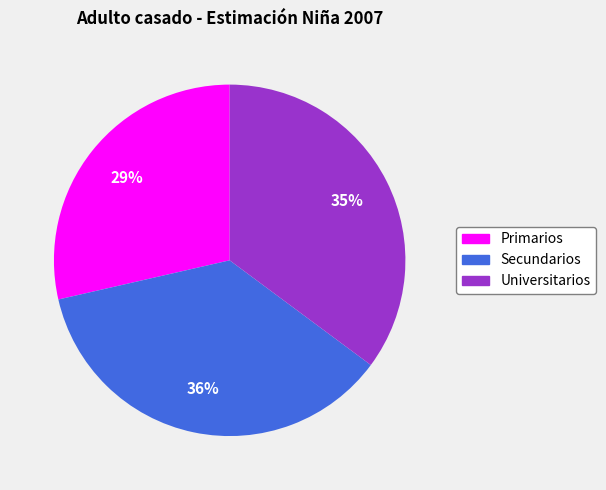

Do Secundarios and Universitarios together represent more than half of the pie?

Yes